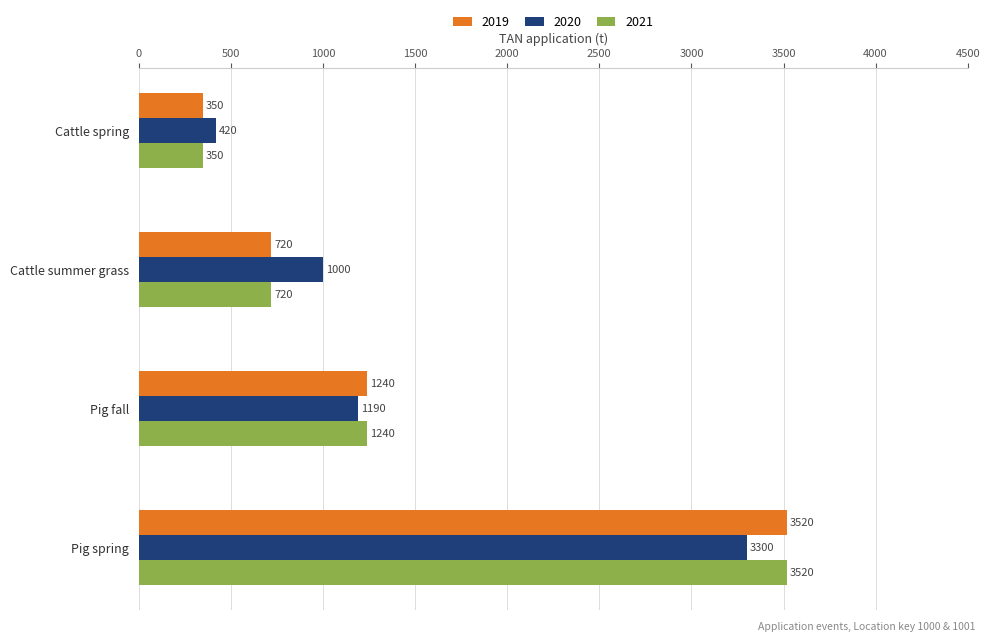

Which series has the largest total across all categories?

2020